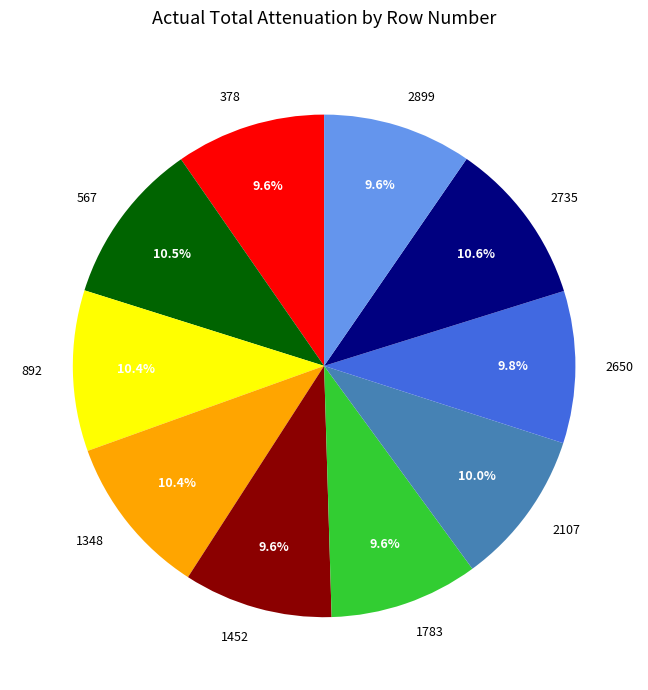

To the nearest percent, what portion does 2107 represent?

10%